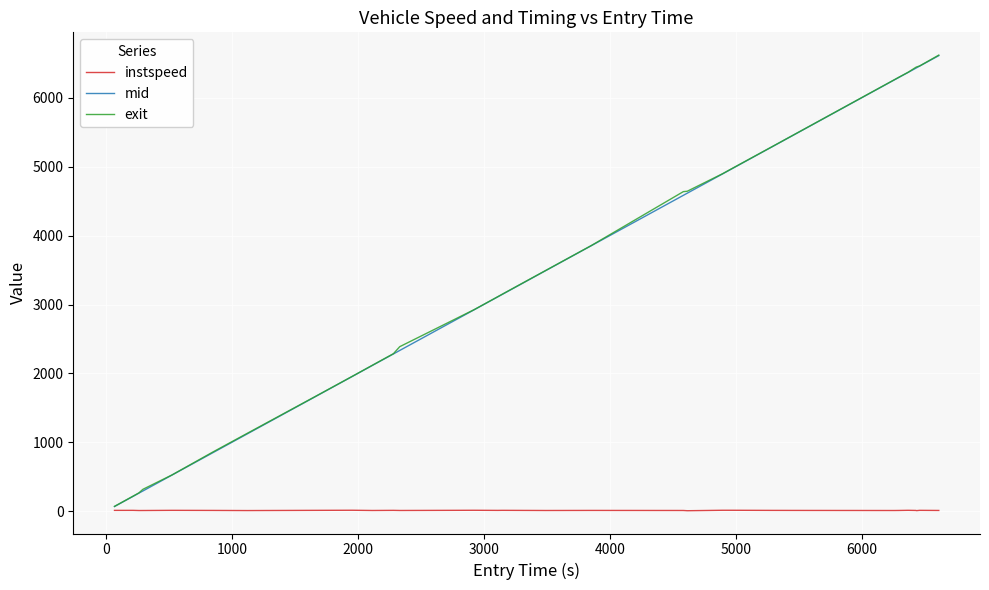

What is the maximum value shown in the chart?

6618.8